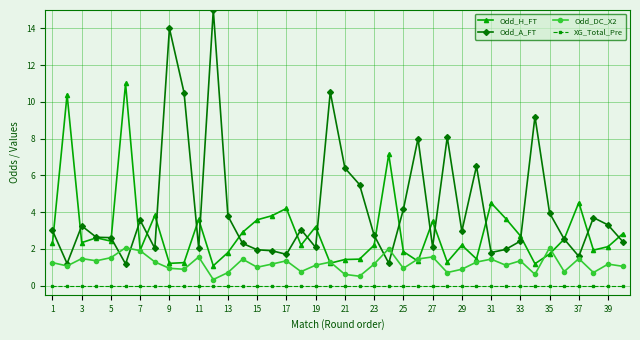

Does the chart display data point markers on the line(s)?

Yes